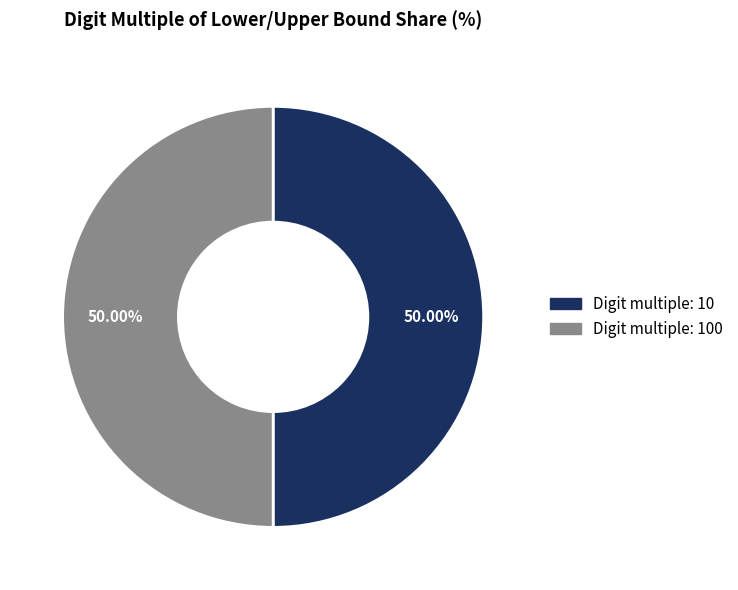

Count the number of slices in the pie.

2